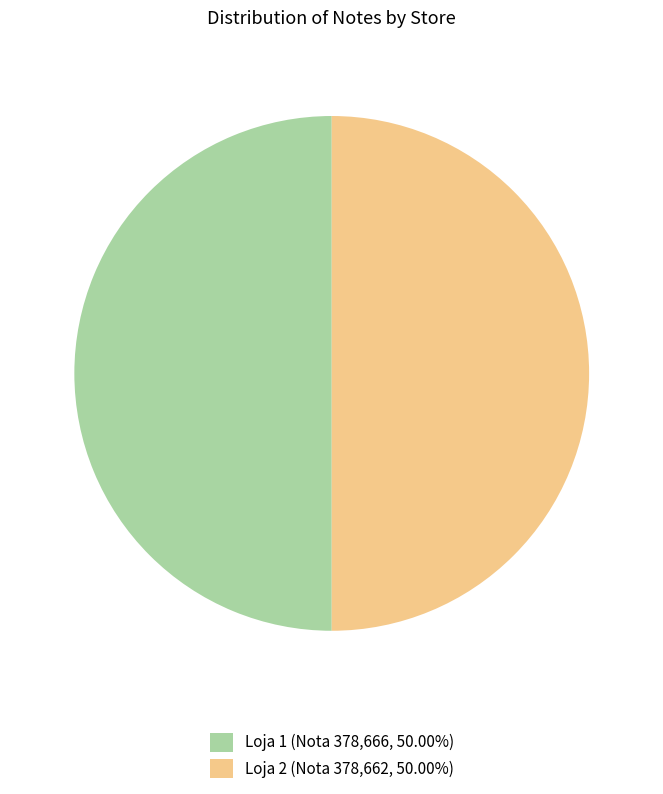

How many slices are in this pie chart?

2